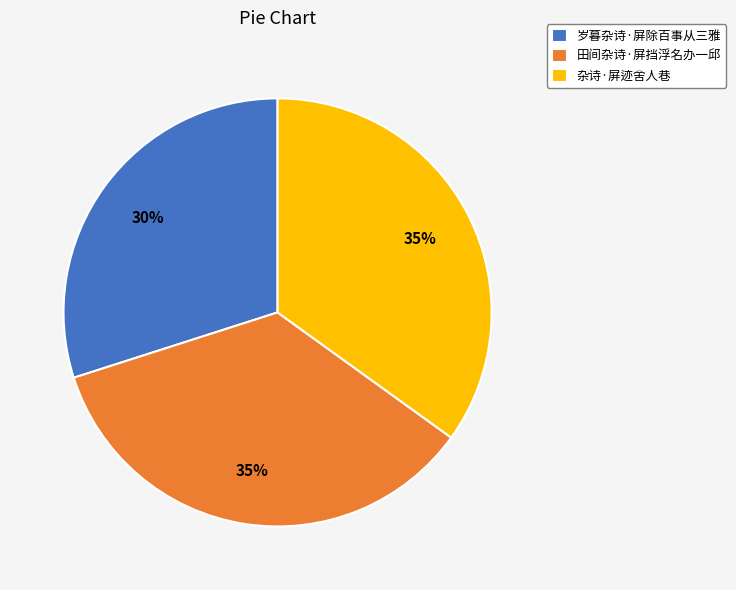

Is there any slice that represents more than half of the pie?

No